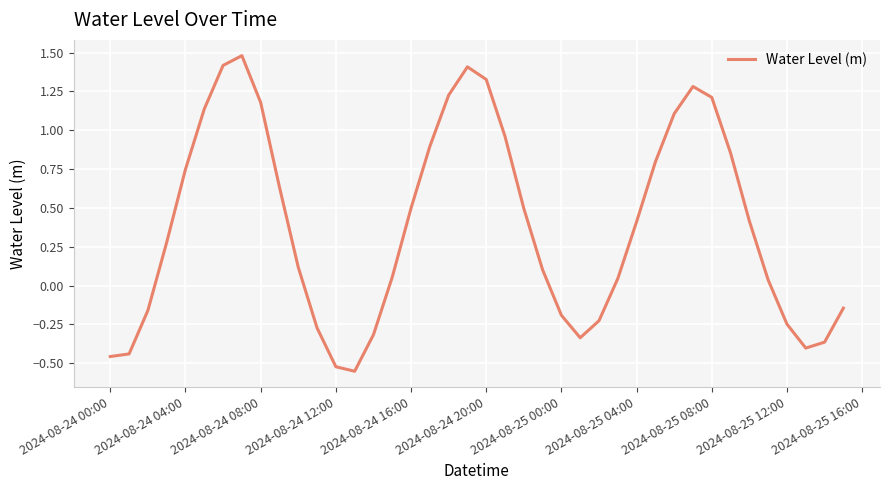

What is the maximum value shown in the chart?

1.5